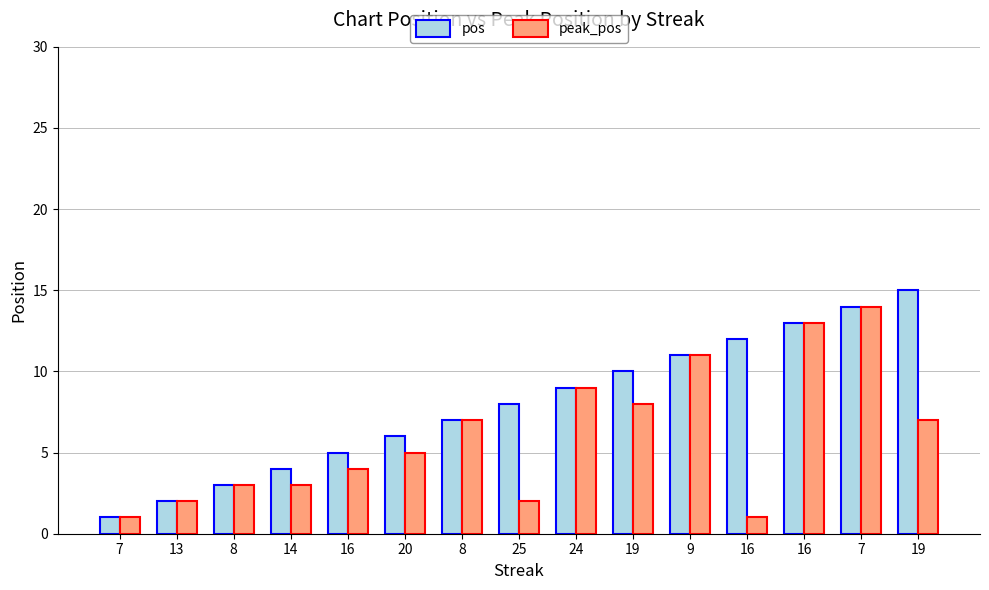

True or false: pos has a value of 21 at 16.

False